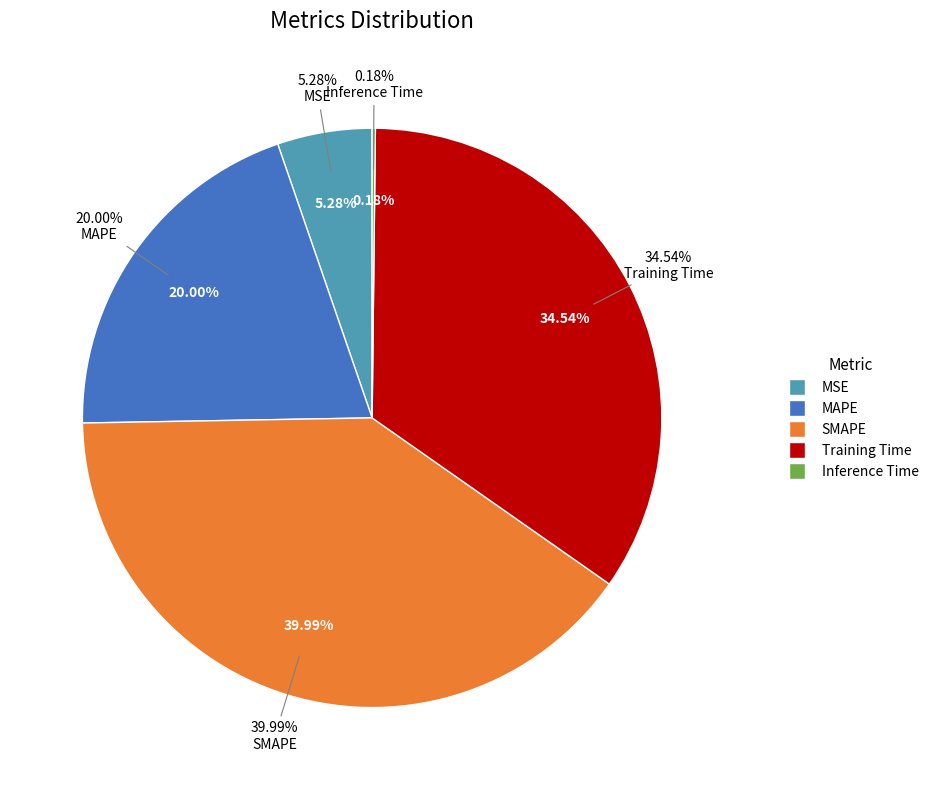

To the nearest percent, what is the combined percentage of MSE and MAPE?

25%